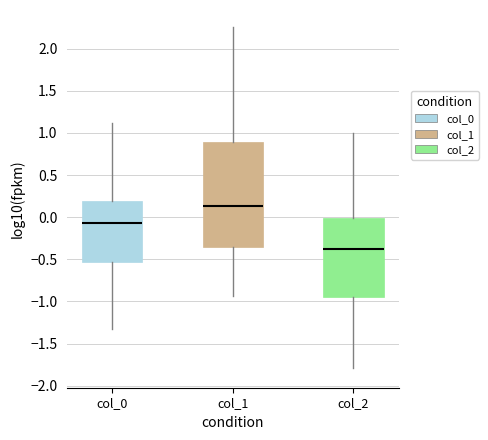

Where does the median line of the box for col_1 sit on the y-axis? The values are not printed on the chart, so give them approximately, as read against the axis.

0.15